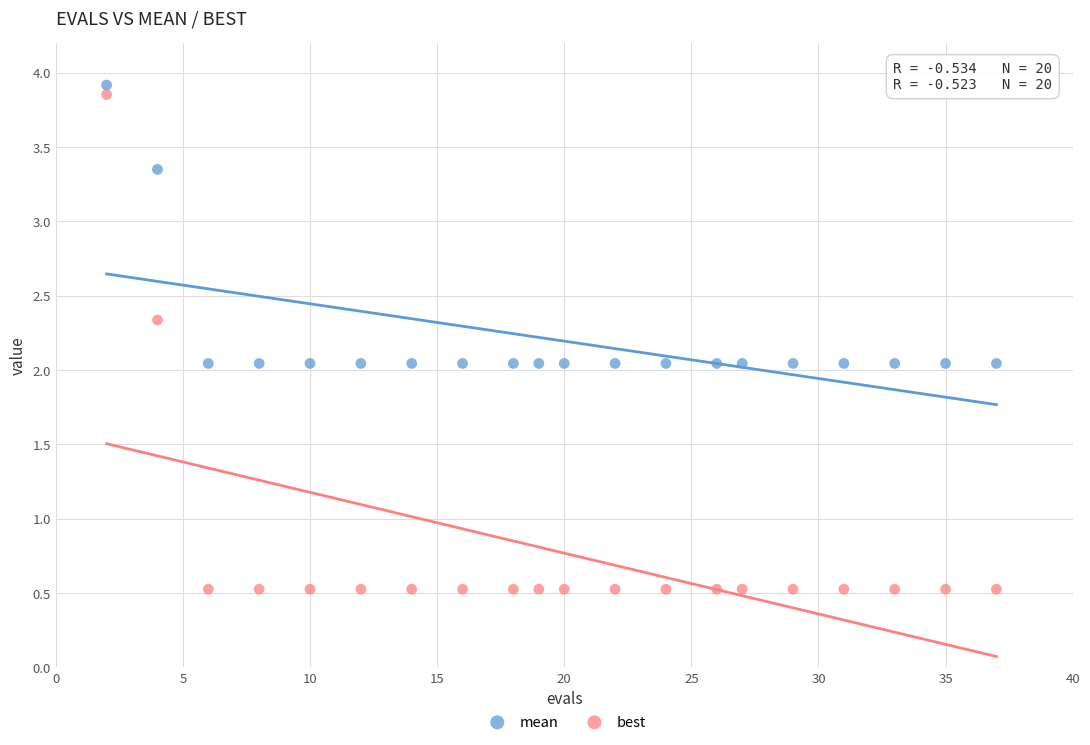

Which series contains the highest Y value?

mean